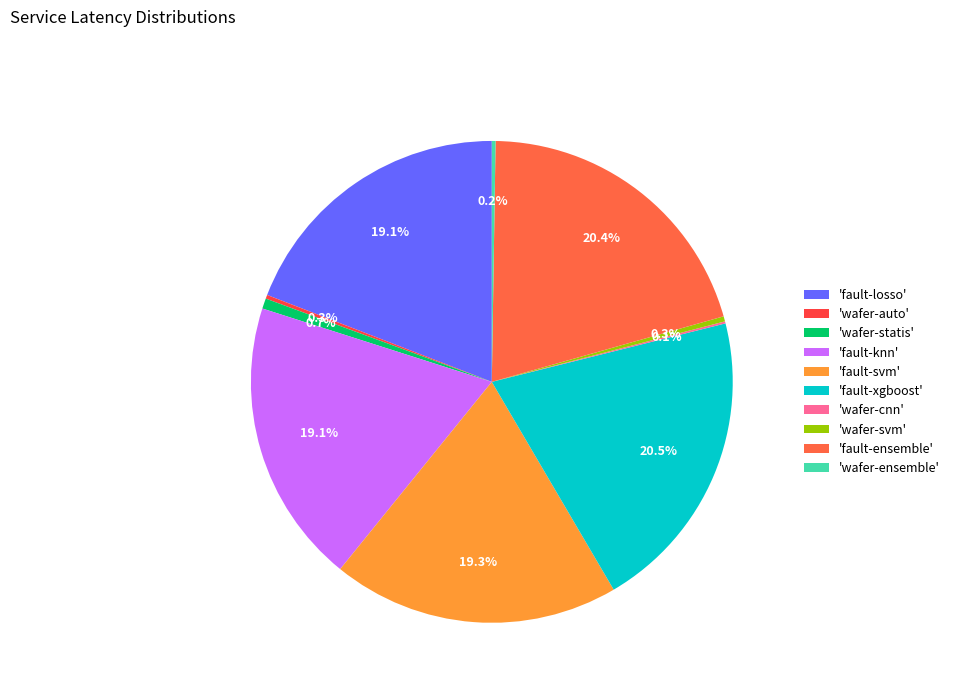

Which slice is the smallest?

wafer-cnn